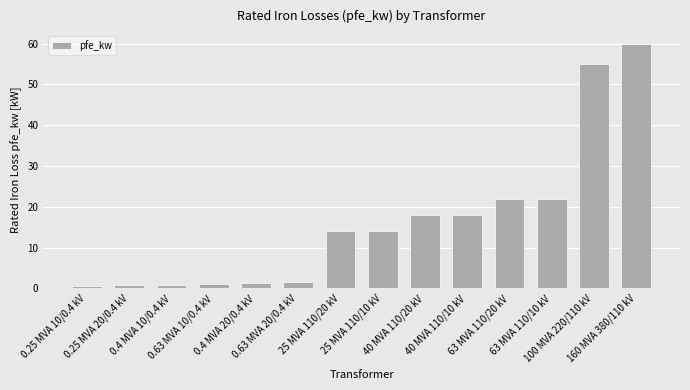

What is the maximum value shown in the chart?

60.0